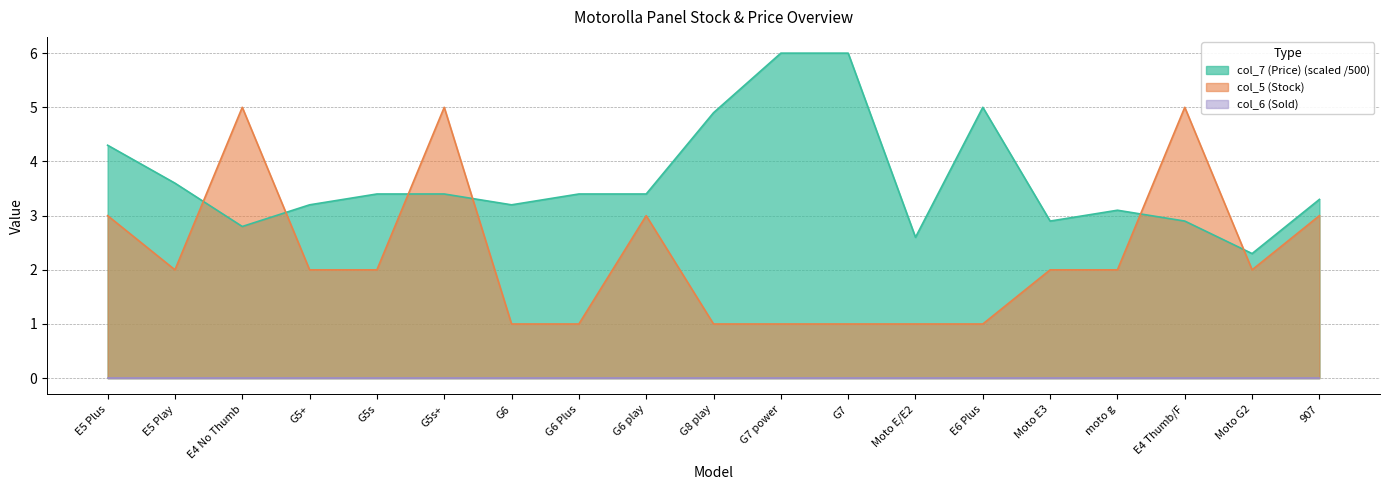

How many interior local valleys does the col_7 (Price) series have?

5